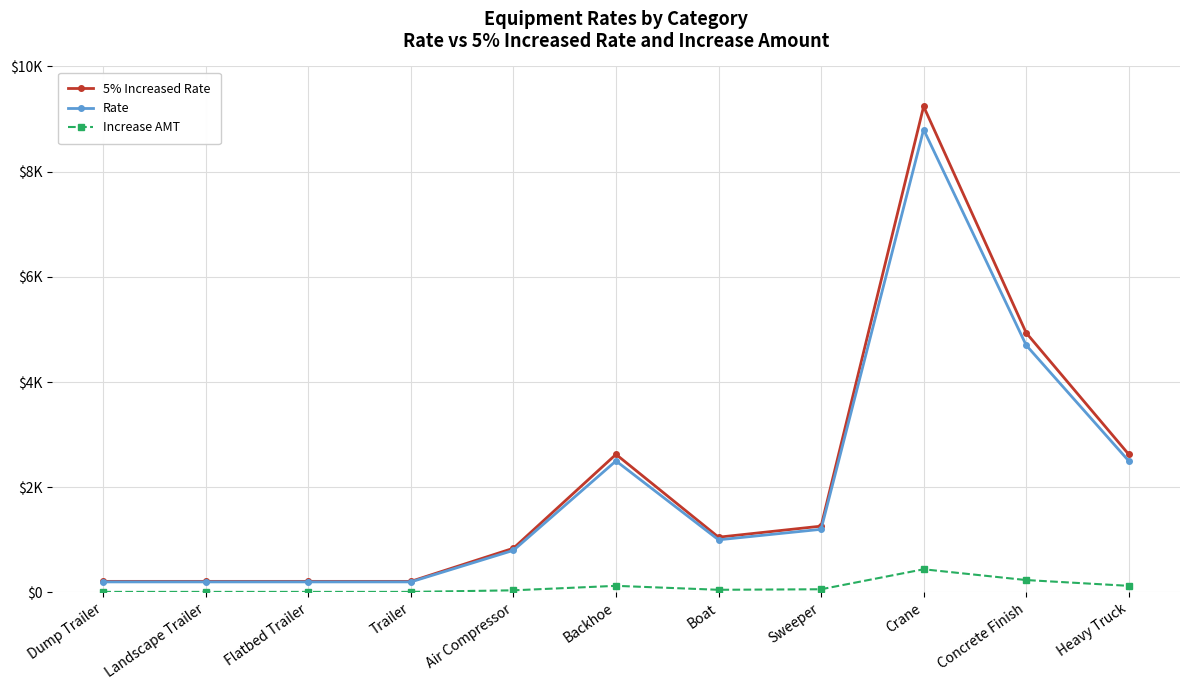

What are all the series names shown in the legend?

5% Increased Rate, Rate, Increase AMT